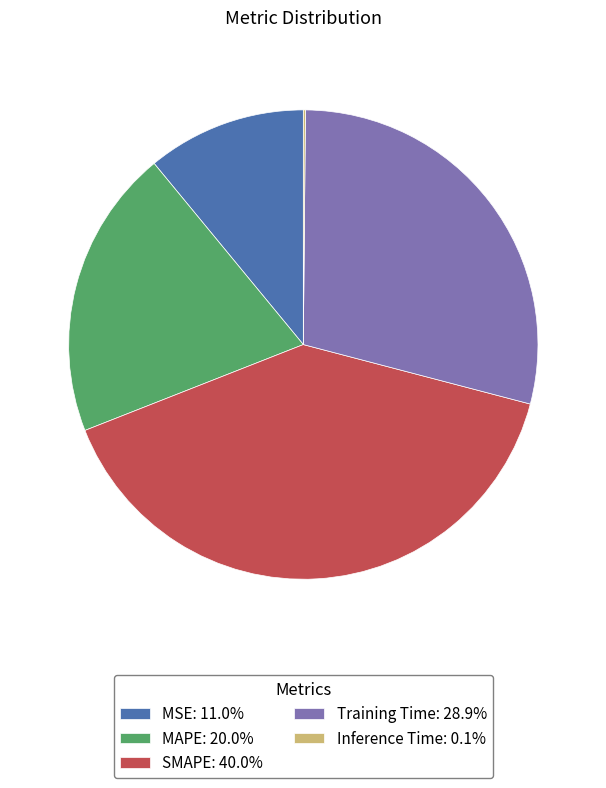

What is the ratio of the value at SMAPE: 40.0% to the value at MAPE: 20.0%?

2.0